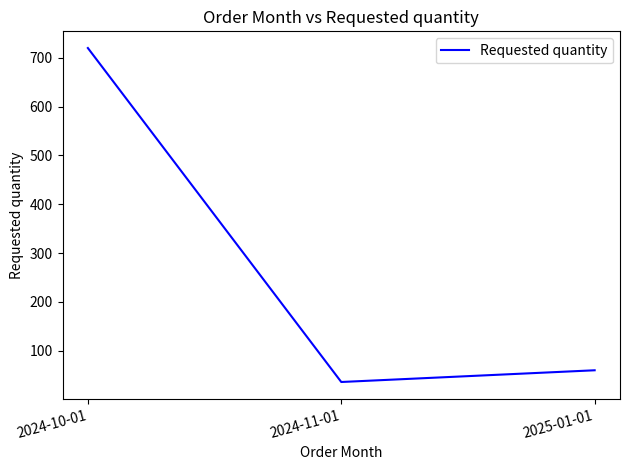

What is the change in value from 2024-10-01 to 2025-01-01?

-660